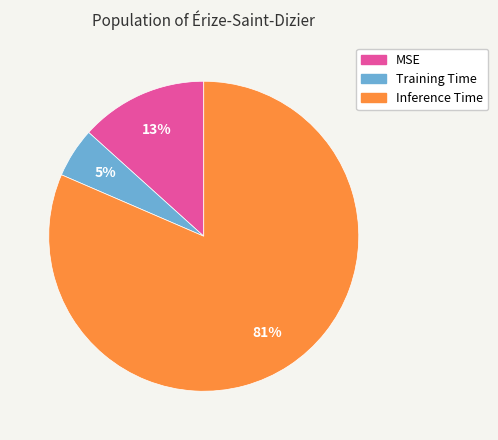

Is the sum of Training Time and MSE greater than half?

No